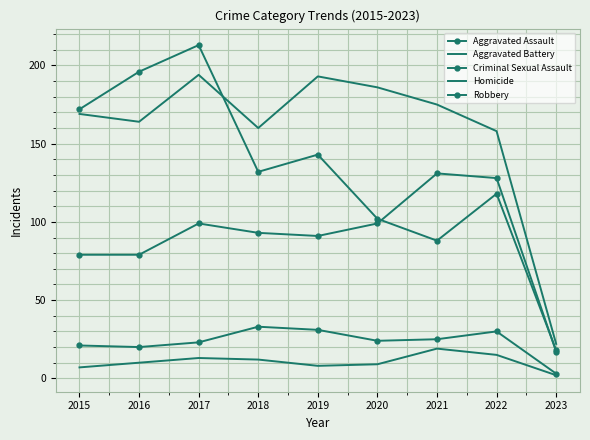

The value of Homicide at 2016 is 10. True or false?

True